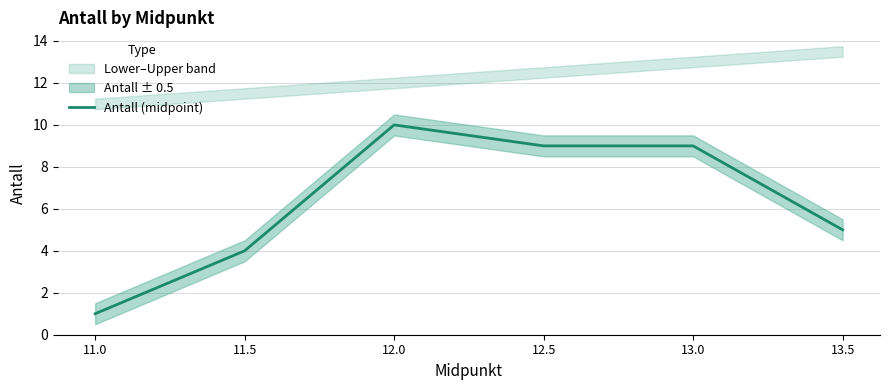

The chart shows a value of 0 at 11.0. True or false?

False